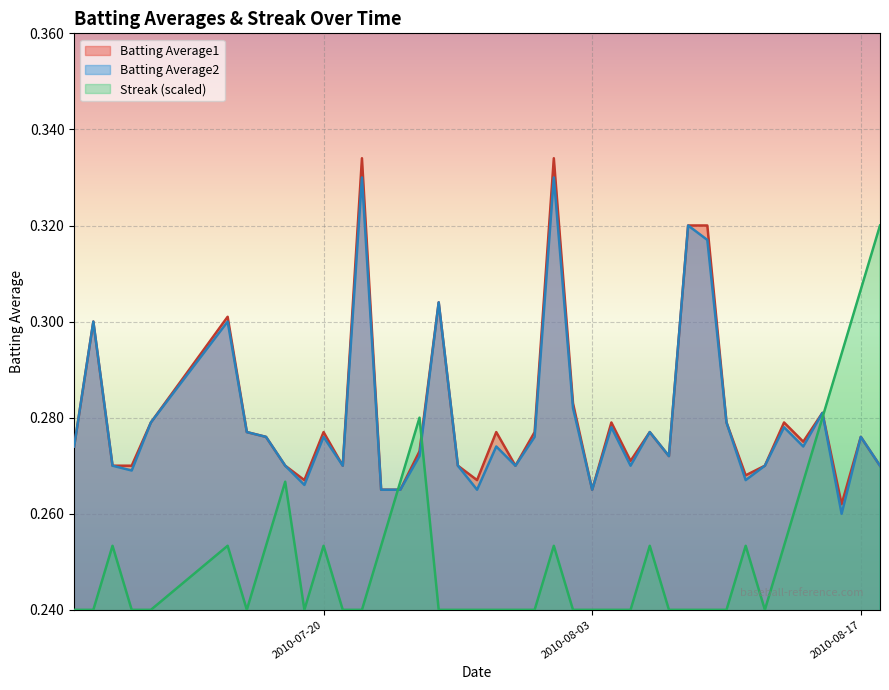

After their last crossing, which series has the higher values: Streak or Batting Average2?

Streak